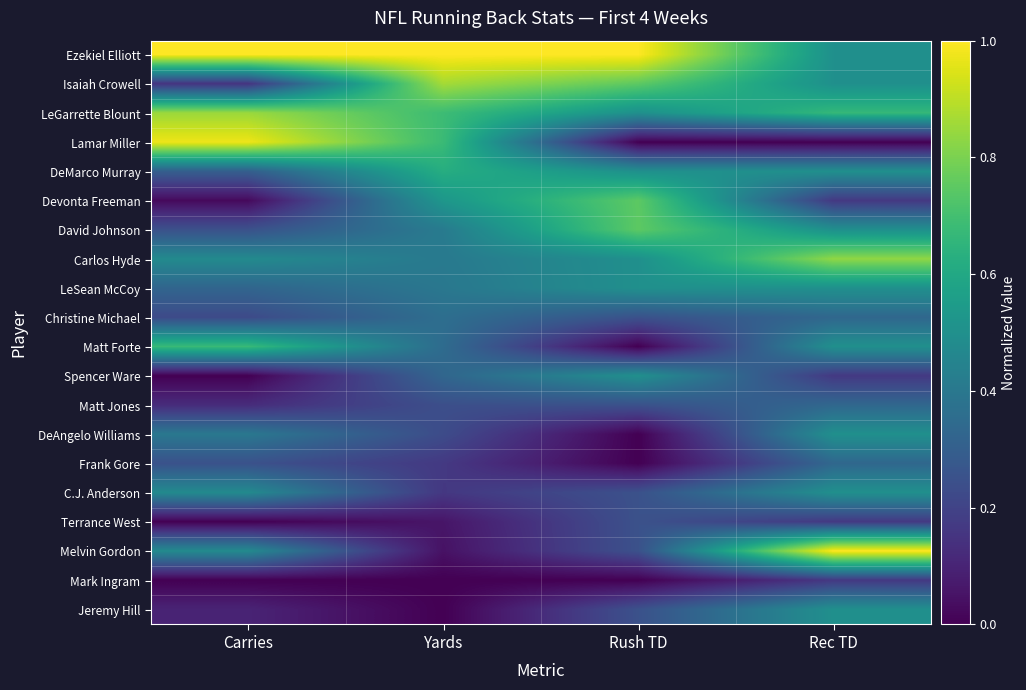

What is the spread (max minus min) of values at Carries?

1.0